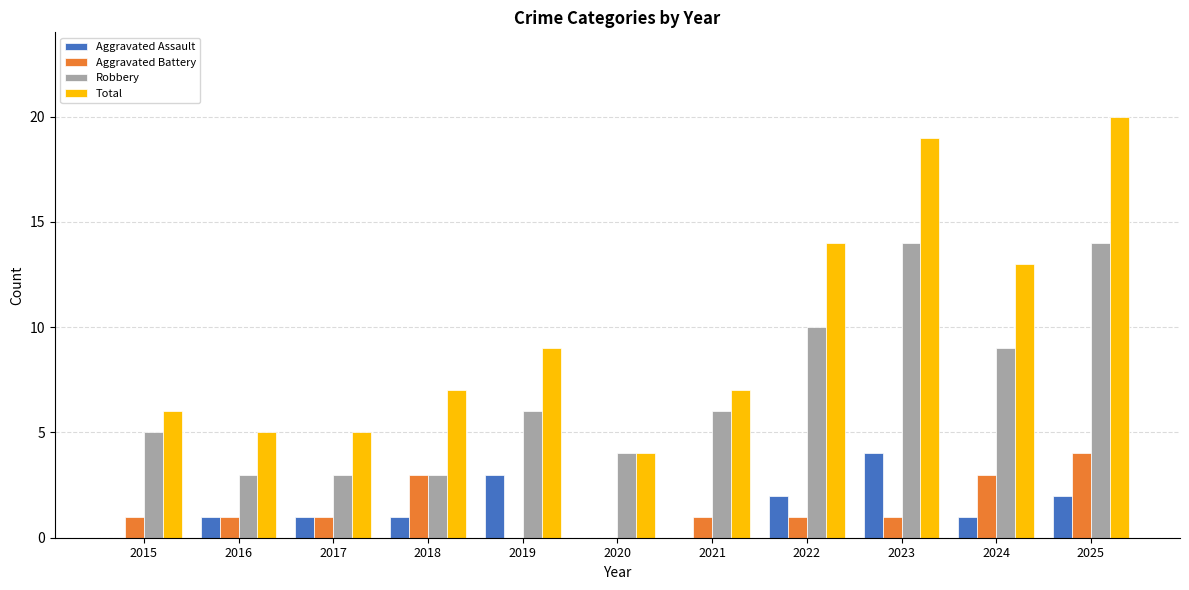

Between 2015 and 2020, which series saw the biggest shift?

Total